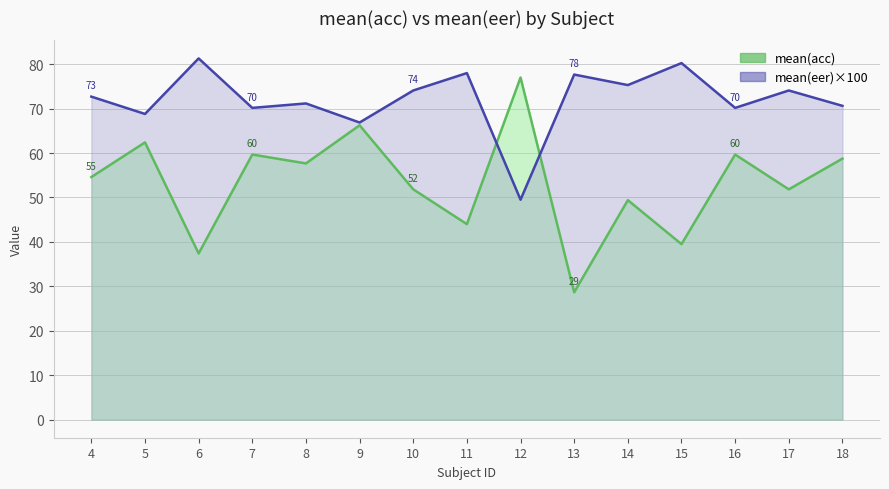

In mean(eer), how many points are lower than both neighbors (excluding endpoints)?

6